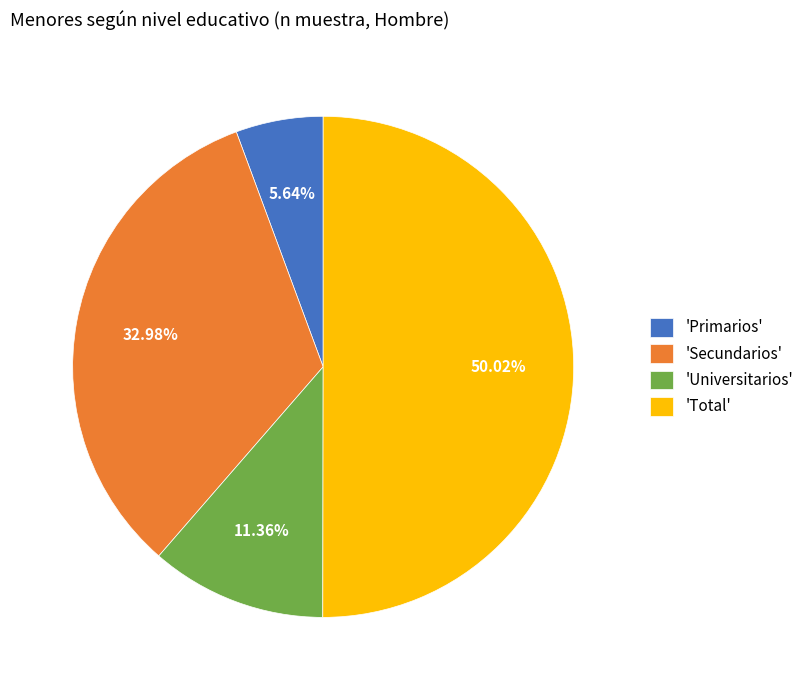

Is the sum of 'Total' and 'Primarios' greater than half?

Yes